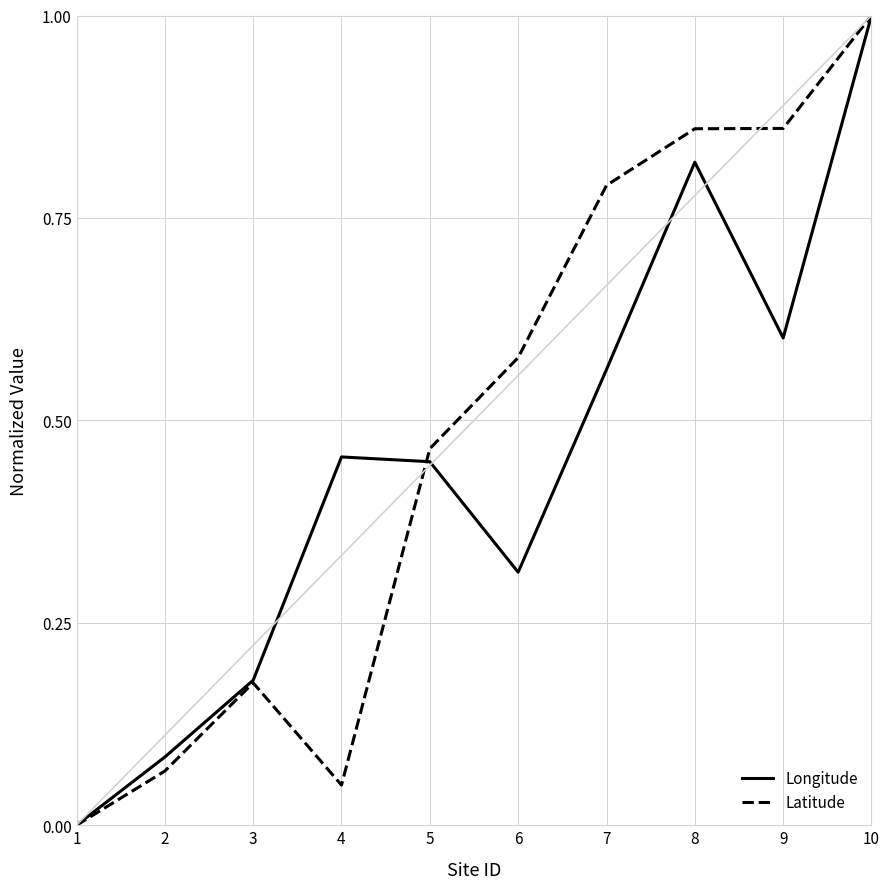

What is the total value across all series at 7?

1.4